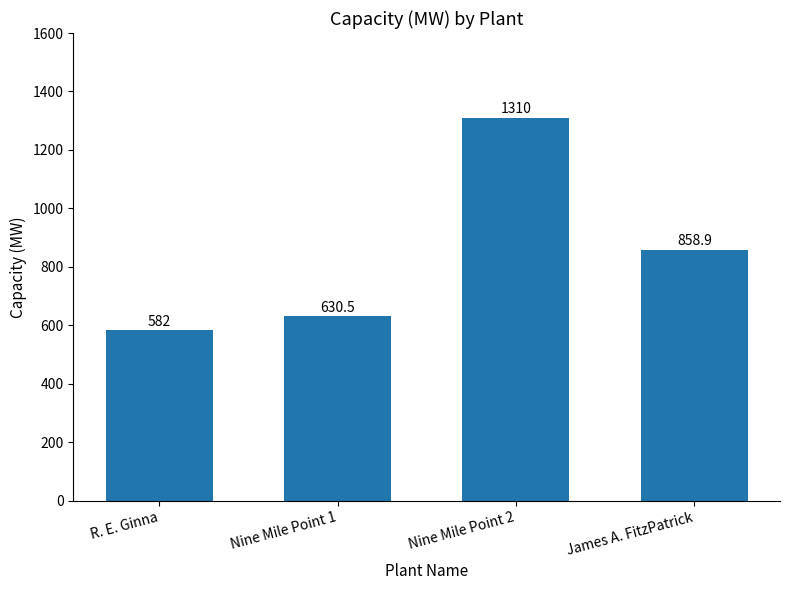

What position from the right is Nine Mile Point 1?

3